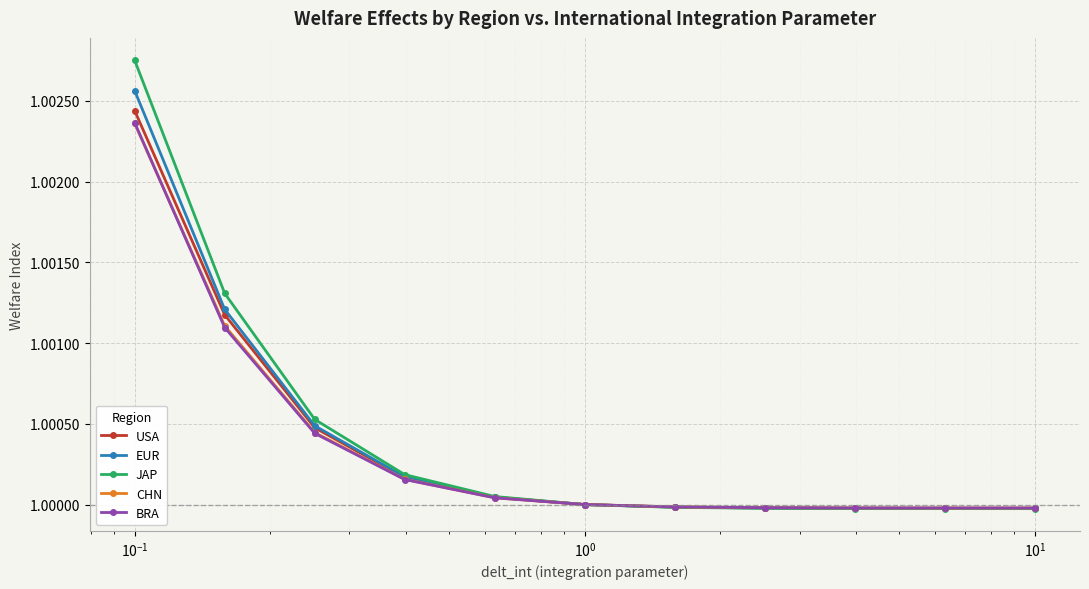

Which series ends up on top after the final intersection of USA and BRA?

BRA